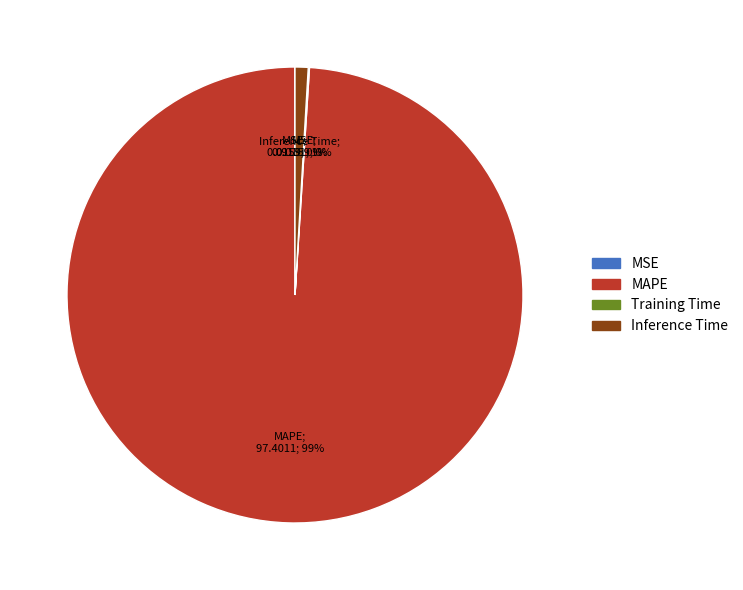

To the nearest percent, what is the difference between the largest and smallest slice percentages?

99%